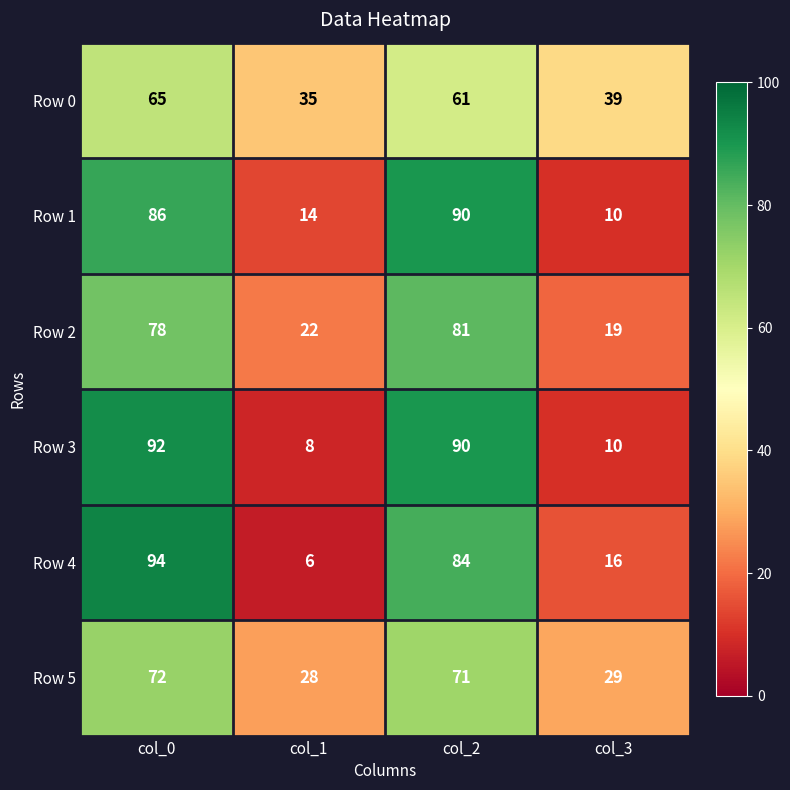

What is the average value of the Row 4 series?

50